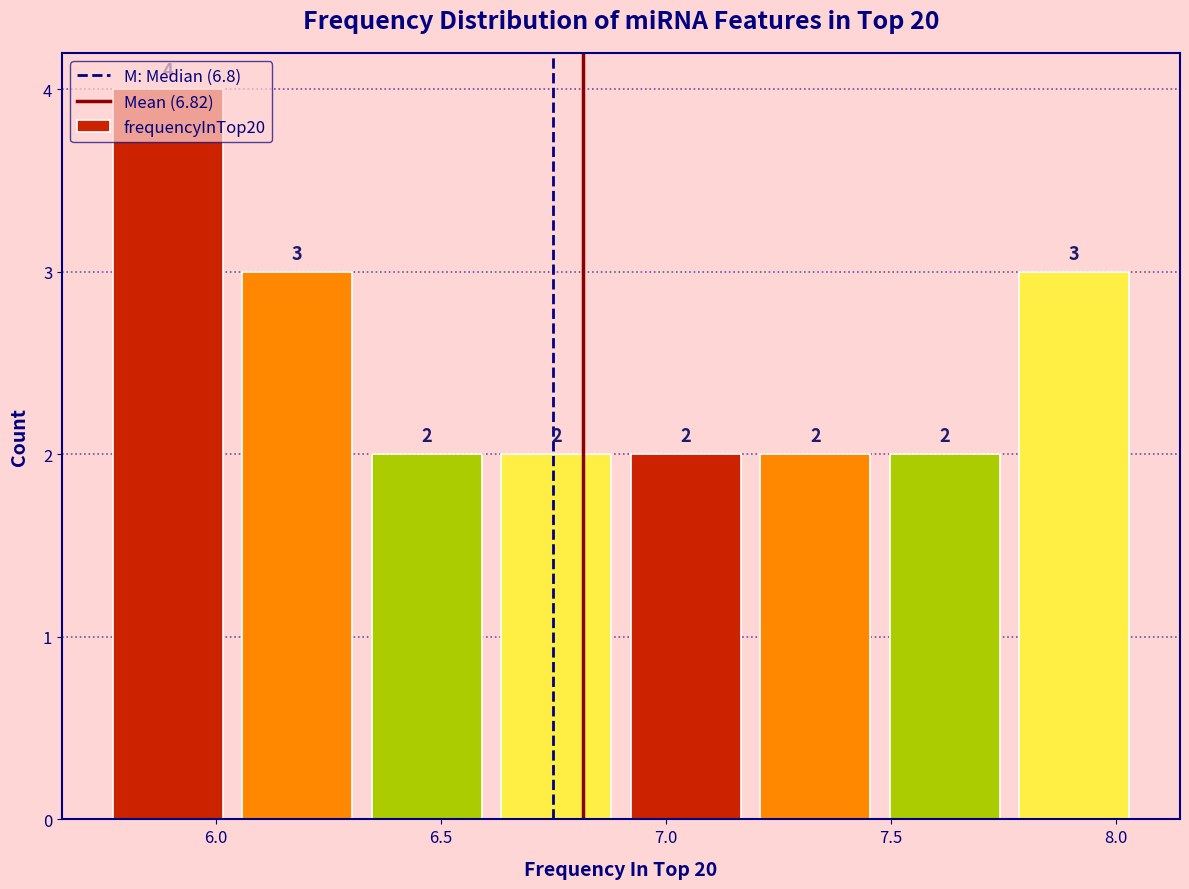

Reading left to right, transcribe this chart: for each bar, give the range it covers on the x-axis and its height. The bar edges are not printed on the chart, so give them approximately, as read against the axis.

5.75 to 6.05: 4
6.05 to 6.35: 3
6.35 to 6.60: 2
6.60 to 6.90: 2
6.90 to 7.20: 2
7.20 to 7.50: 2
7.50 to 7.75: 2
7.75 to 8.05: 3